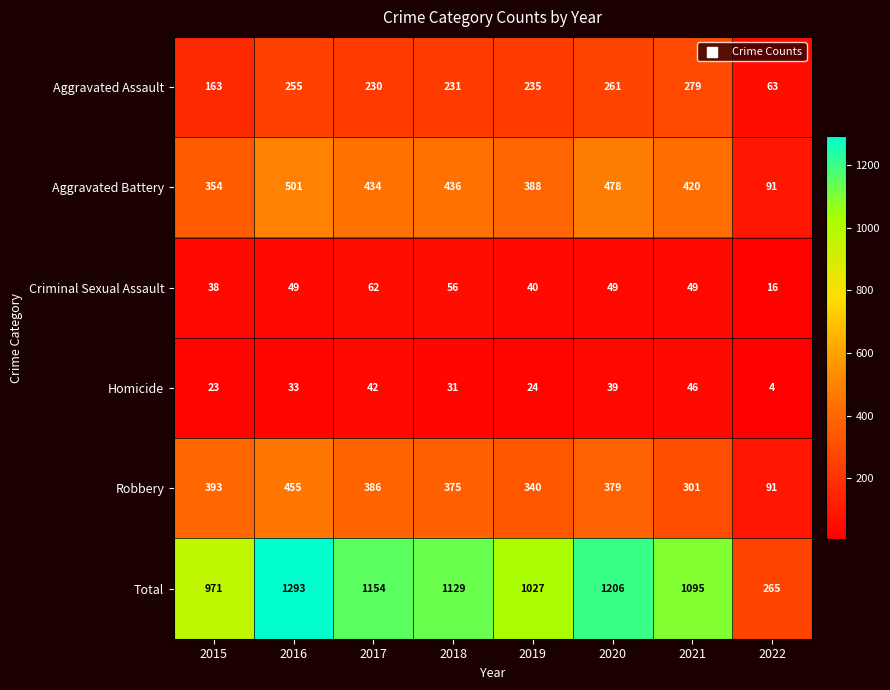

What is the total value across all series at 2016?

2586